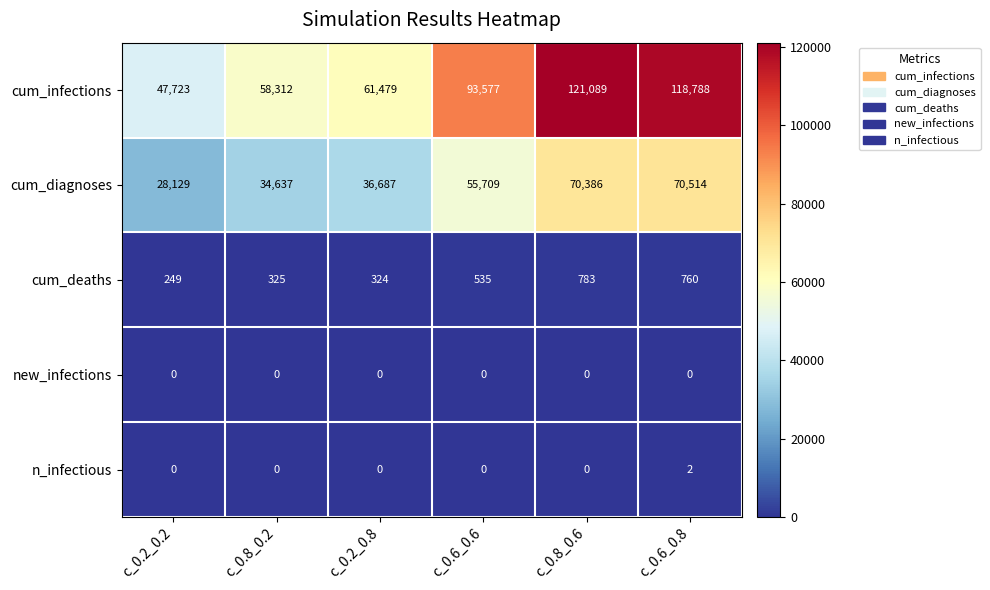

What is the difference between the cum_infections values at c_0.2_0.2 and c_0.6_0.6?

45854